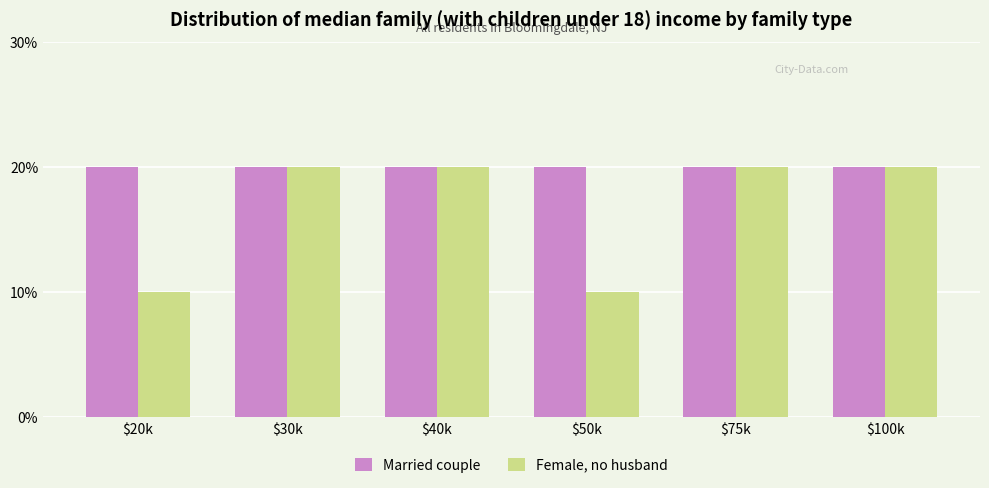

What are all the series names shown in the legend?

Married couple, Female, no husband